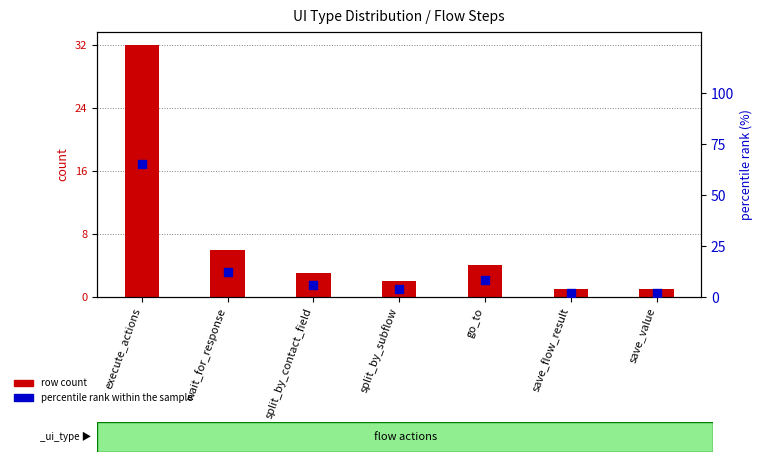

What is the total value across all series at split_by_contact_field?

9.1